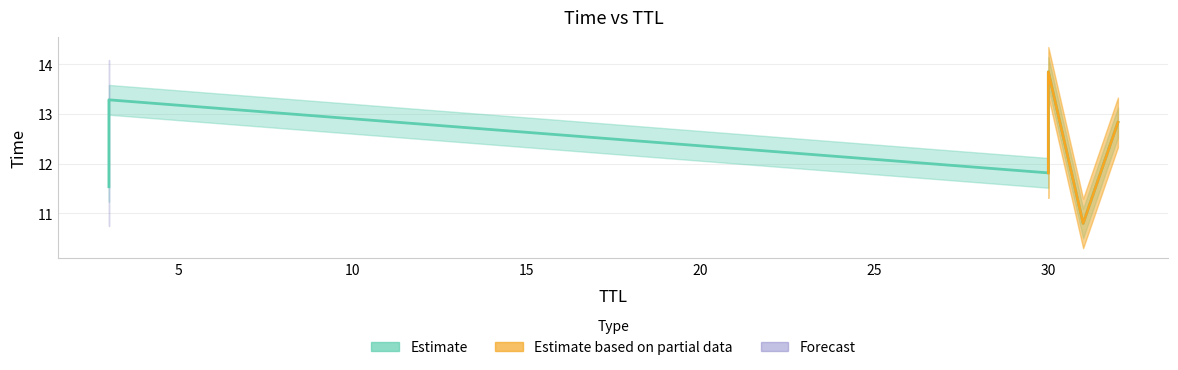

How many categories are shown in the chart?

6